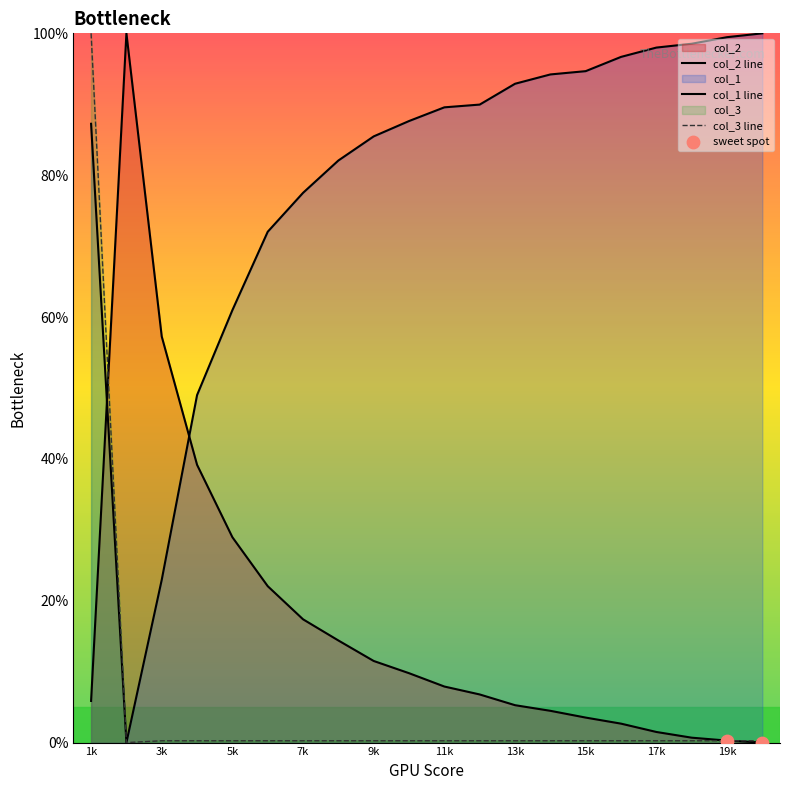

Which series has the largest total across all categories?

col_1